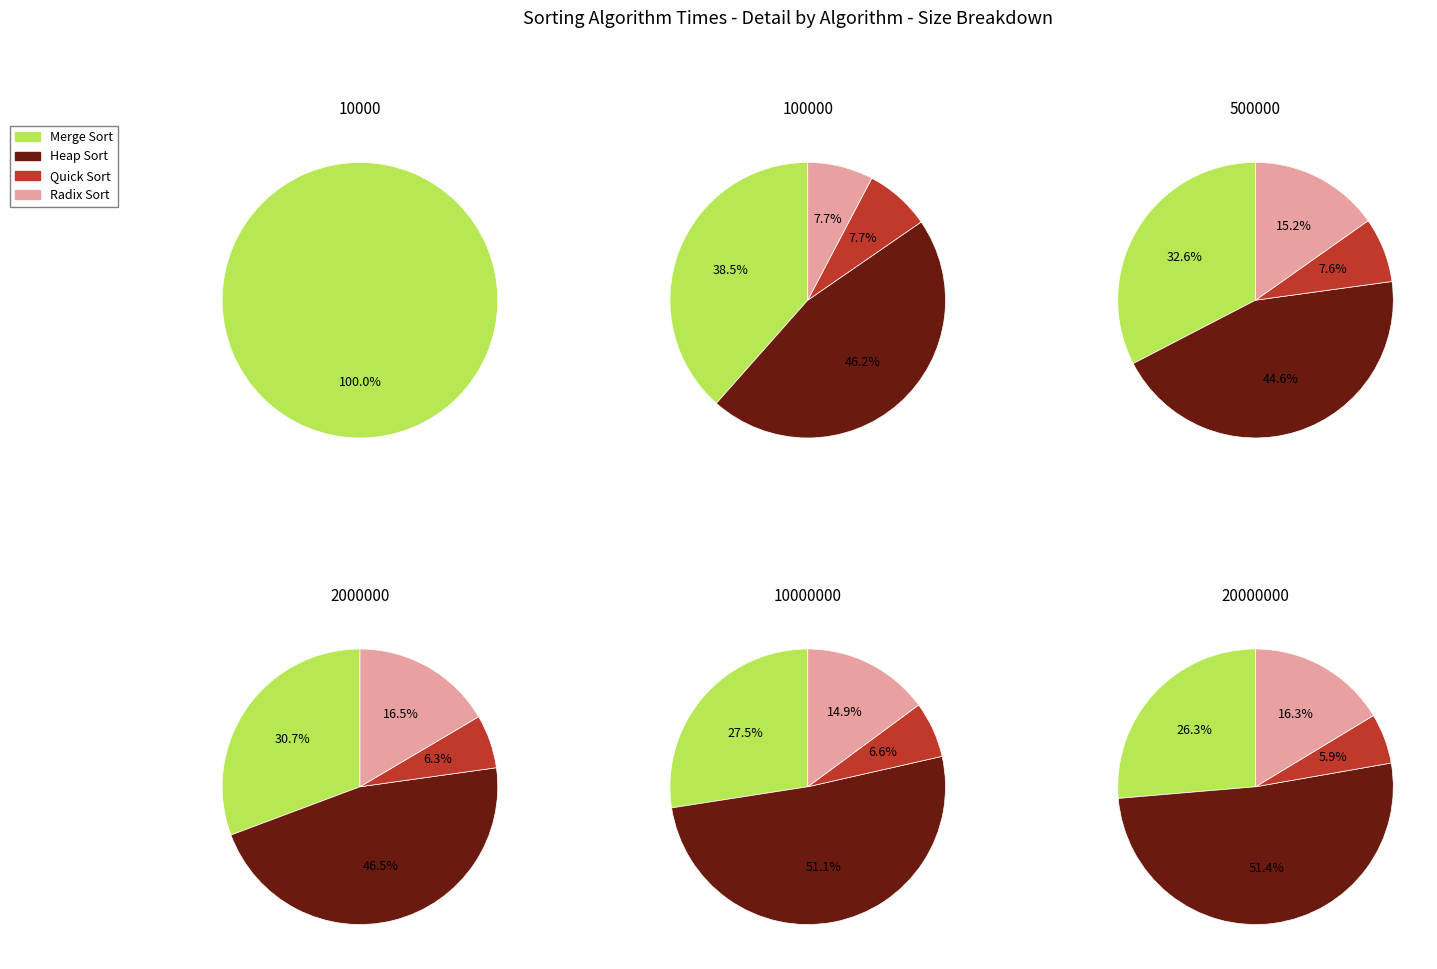

Combined, do 200000 and 10000 account for over 50%?

No